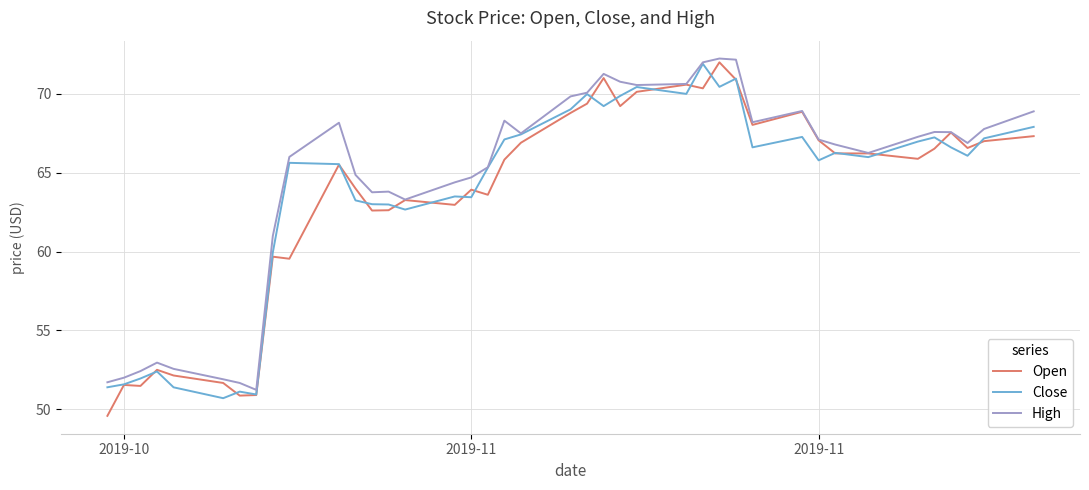

What is the minimum value shown in the chart?

49.6